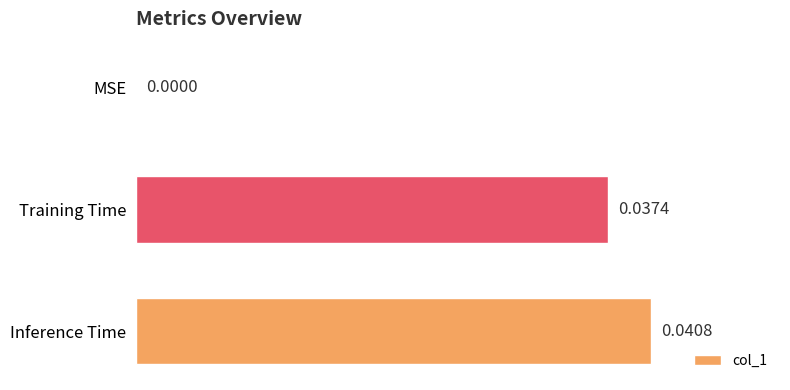

How many data points does each series have?

3